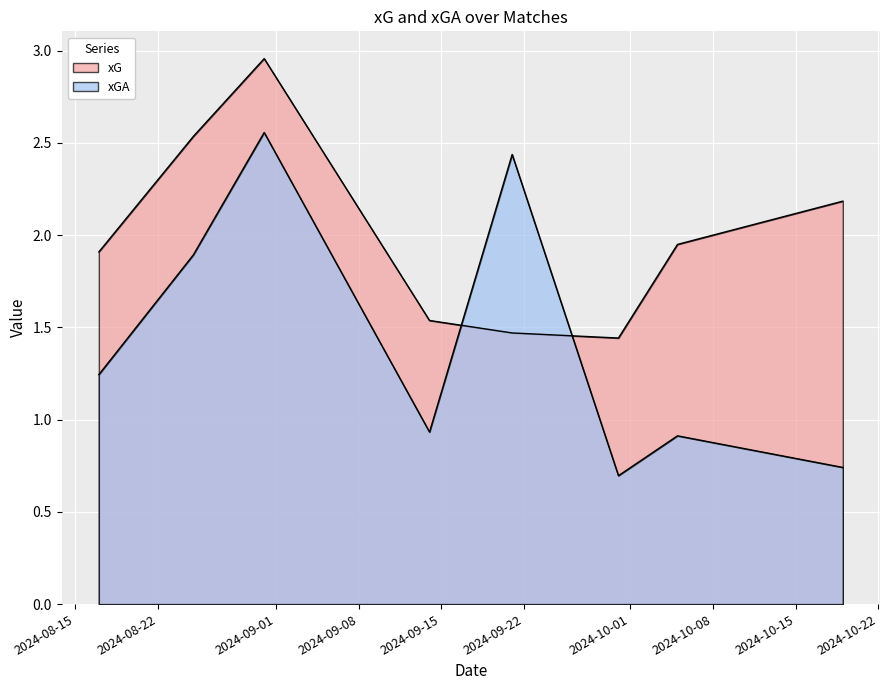

At which label does xGA first exceed 1?

2024-08-17